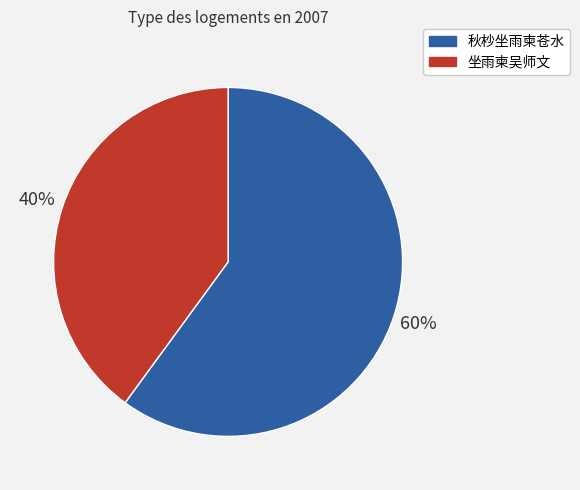

Combined, do 秋杪坐雨柬苍水 and 坐雨柬吴师文 account for over 50%?

Yes